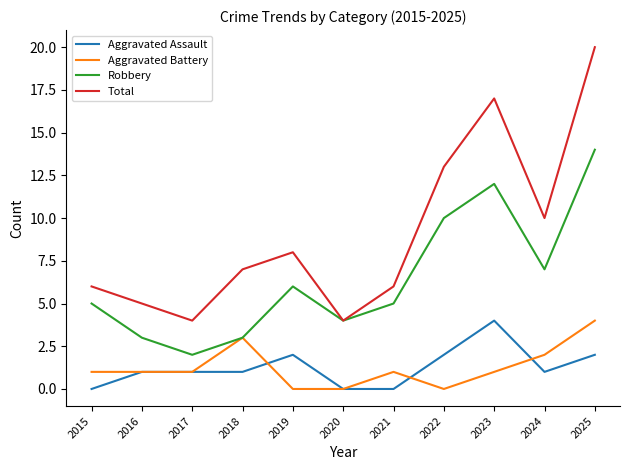

Reading right to left, extract all data points from this chart.

Aggravated Assault: 2025=2	2024=1	2023=4	2022=2	2021=0	2020=0	2019=2	2018=1	2017=1	2016=1	2015=0
Aggravated Battery: 2025=4	2024=2	2023=1	2022=0	2021=1	2020=0	2019=0	2018=3	2017=1	2016=1	2015=1
Robbery: 2025=14	2024=7	2023=12	2022=10	2021=5	2020=4	2019=6	2018=3	2017=2	2016=3	2015=5
Total: 2025=20	2024=10	2023=17	2022=13	2021=6	2020=4	2019=8	2018=7	2017=4	2016=5	2015=6